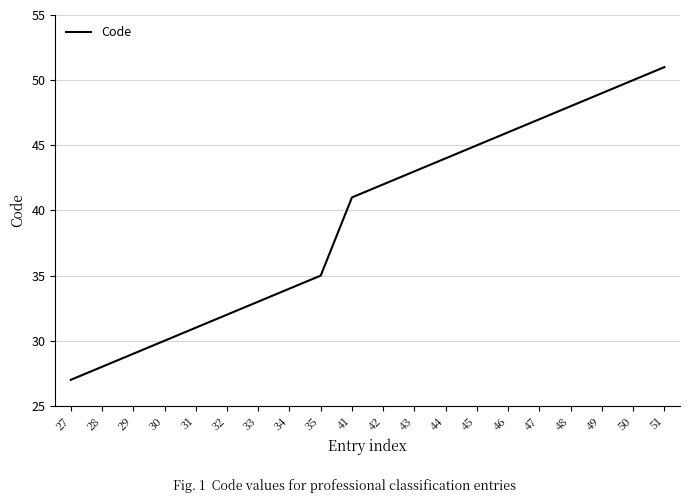

What is the change in value from 41 to 46?

+5